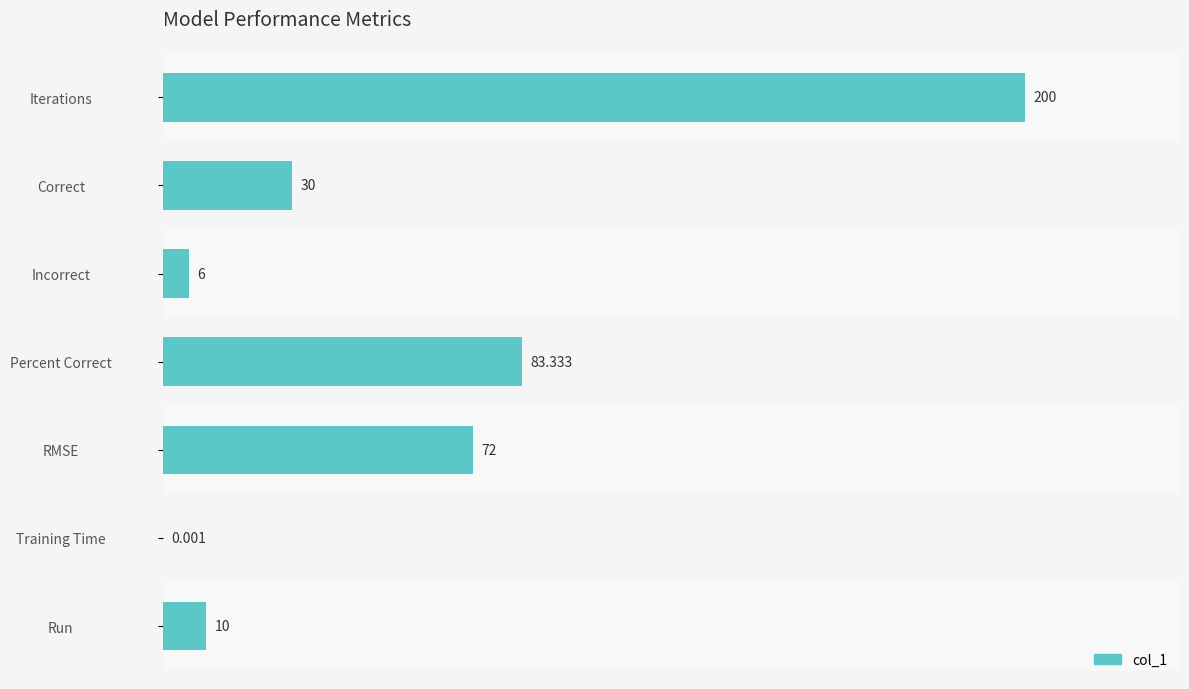

How many categories are shown in the chart?

7